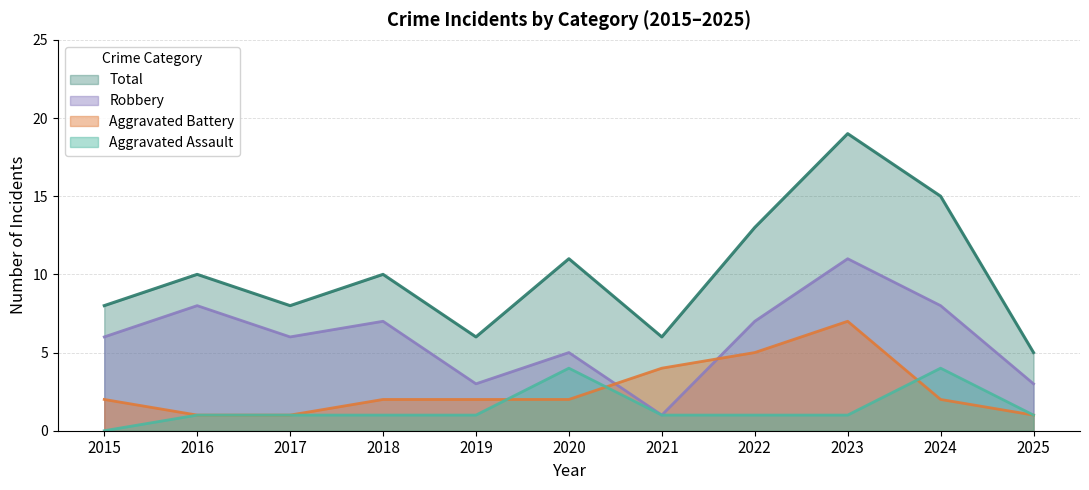

Count the number of data series in this chart.

4